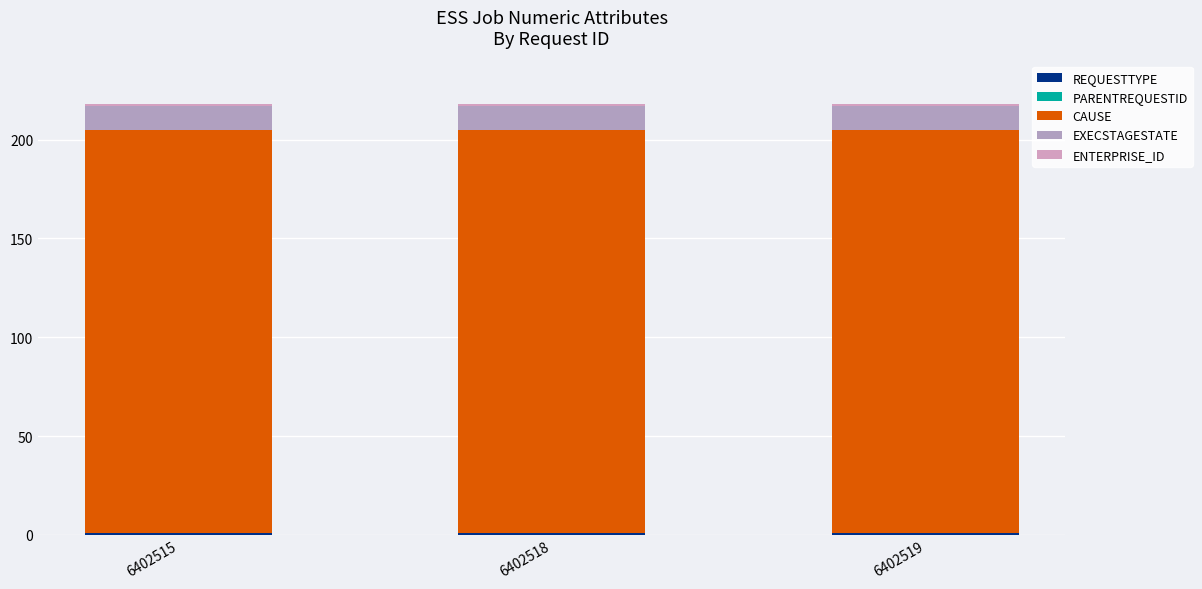

Does the chart contain any negative values?

No